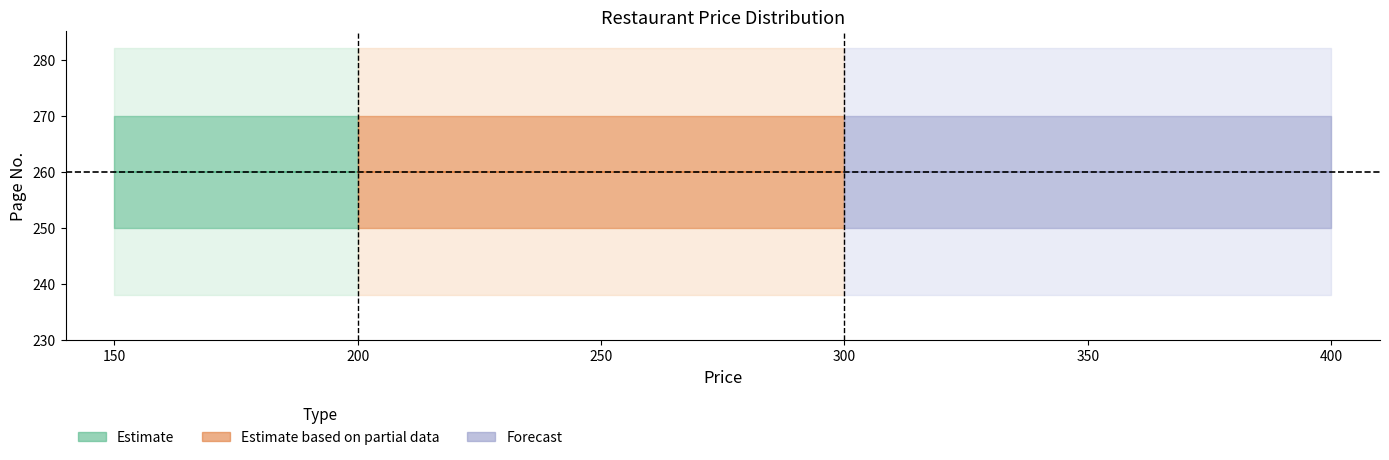

The price_values series shows 122 at Arabiana. True or false?

False